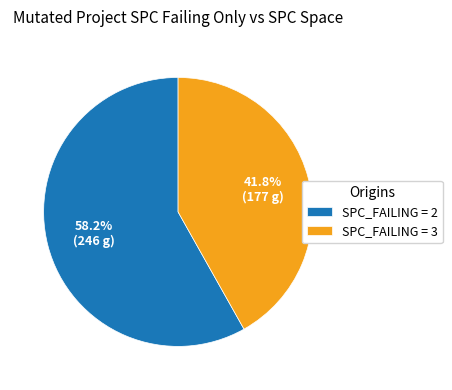

Rank the categories by value from highest to lowest.

SPC_FAILING = 2, SPC_FAILING = 3